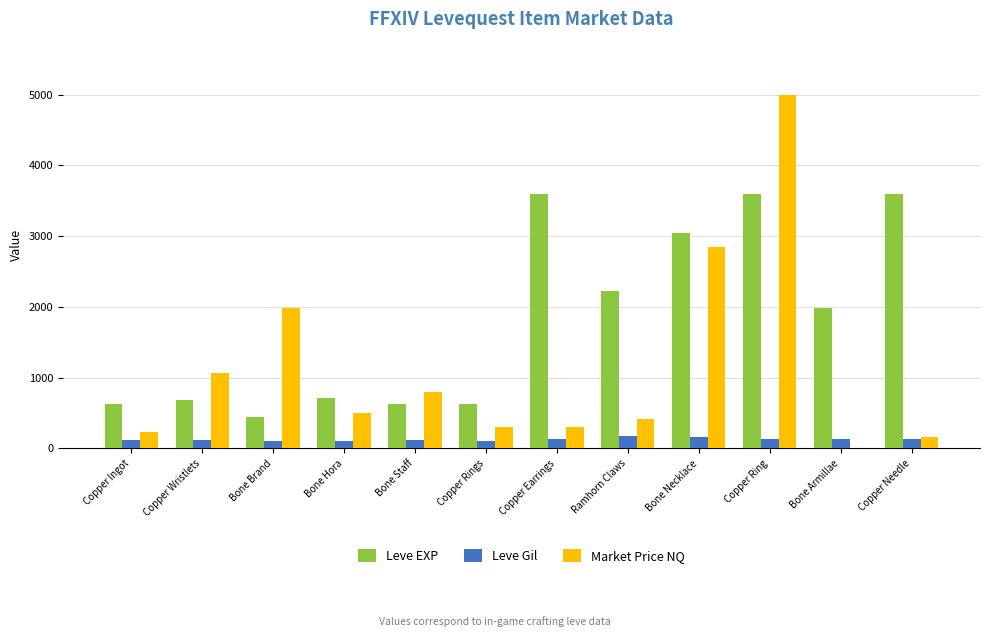

Which series has the largest range (max minus min)?

Market Price NQ